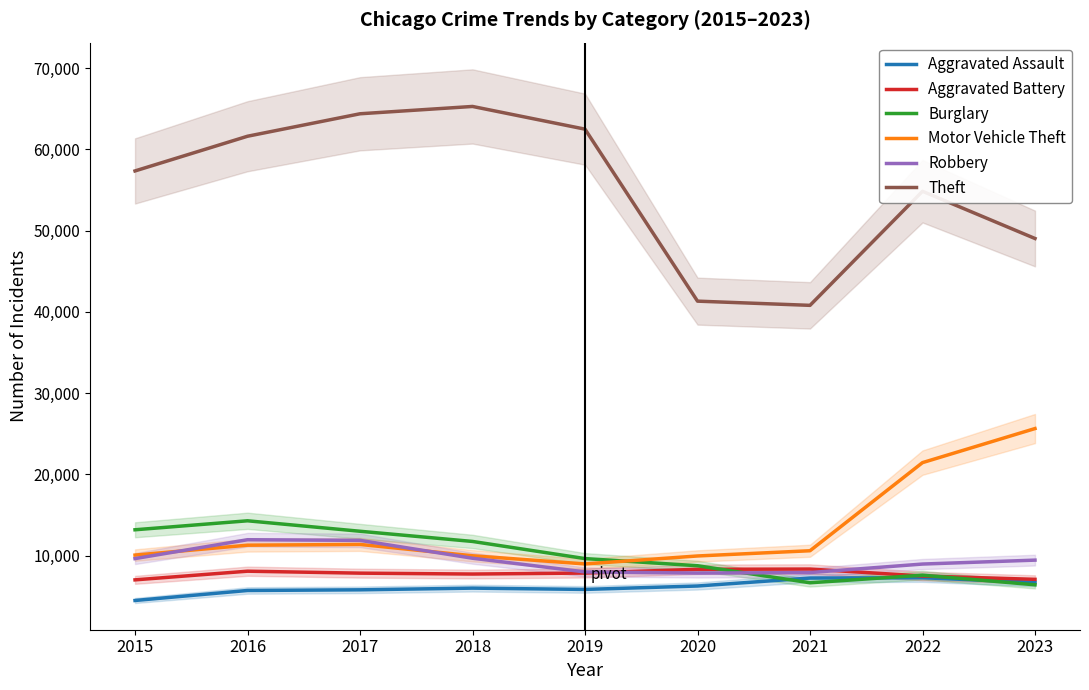

Reading left to right, list all the values displayed in this chart.

Aggravated Assault: 4480	5712	5793	6001	5841	6263	7242	7281	6705
Aggravated Battery: 7019	8086	7845	7735	7857	8320	8347	7492	7084
Burglary: 13184	14289	13001	11747	9638	8758	6660	7595	6412
Motor Vehicle Theft: 10068	11286	11380	9985	8977	9959	10603	21449	25642
Robbery: 9638	11960	11880	9681	7995	7855	7918	8965	9447
Theft: 57350	61621	64386	65287	62492	41324	40806	54846	49034